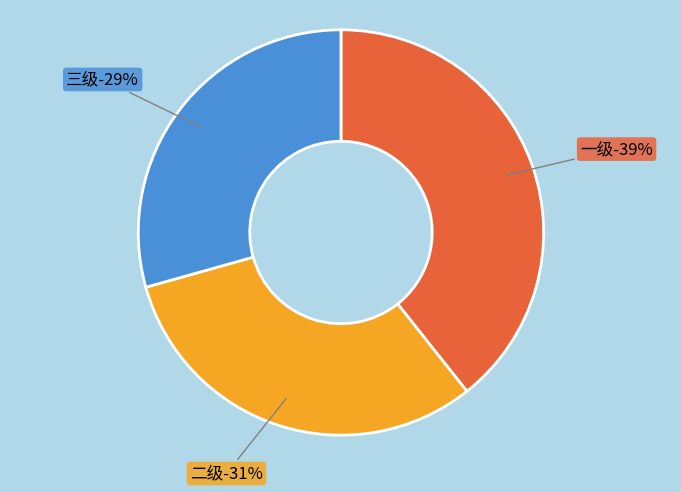

To the nearest percent, what is the combined percentage of 一级 and 二级?

71%